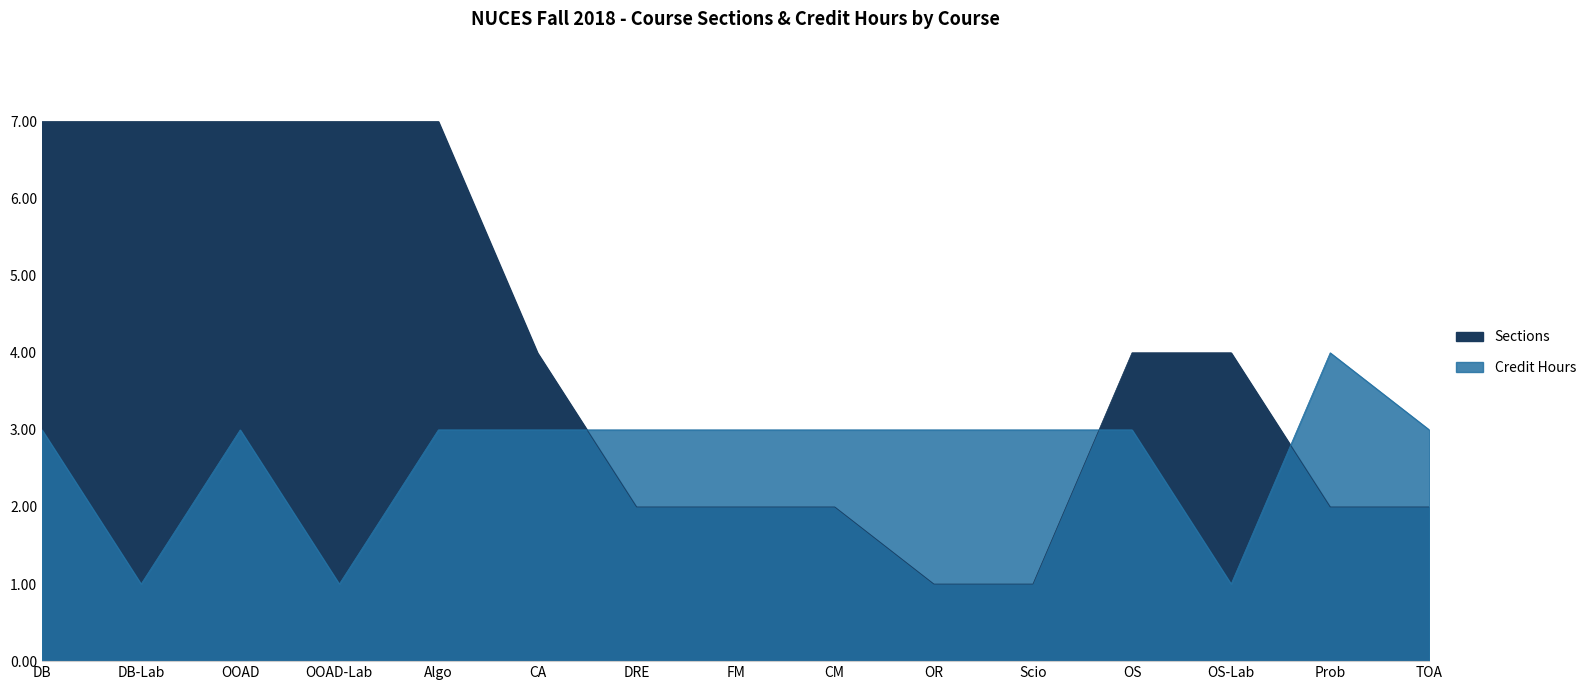

How many times do Credit Hours and Sections cross each other?

3